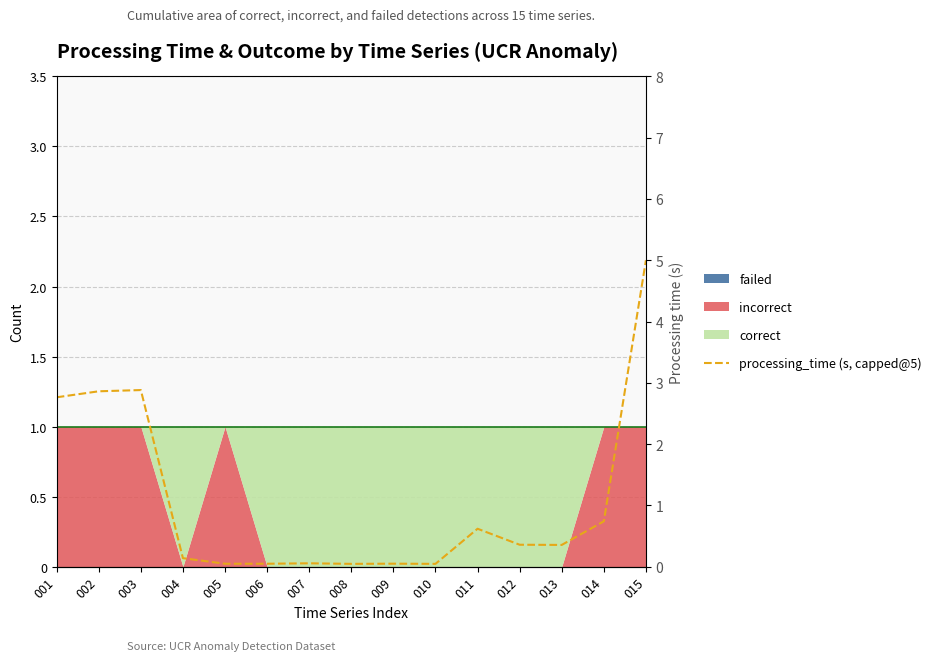

What is the value of the 1st point from the left?

2.8